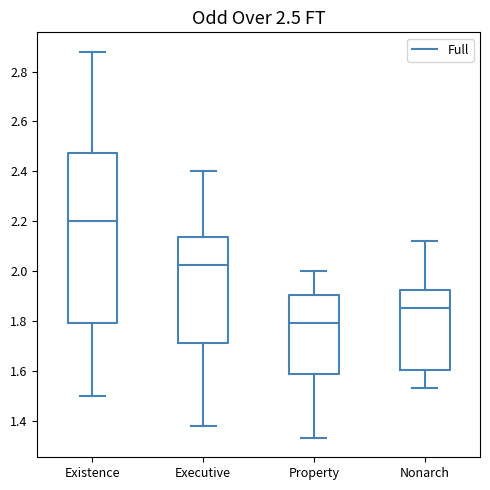

Which box's median line is the highest?

Existence